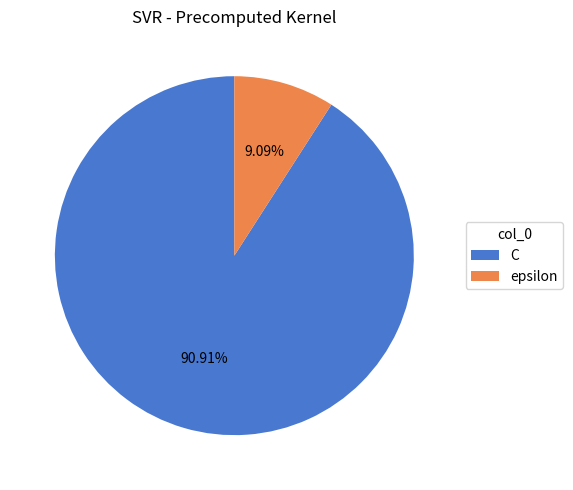

True or false: C accounts for 91% of the total.

True